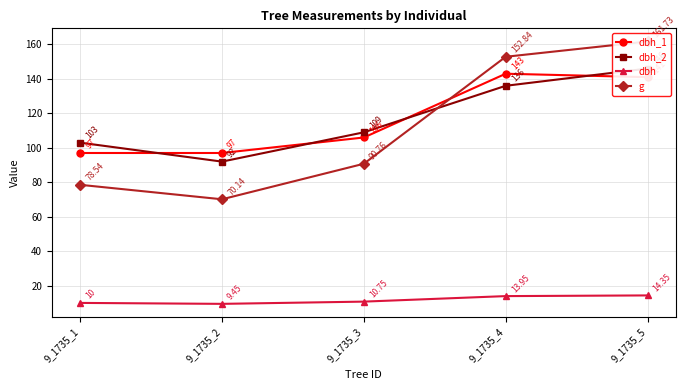

What is the total value across all series at 9_1735_4?

445.8